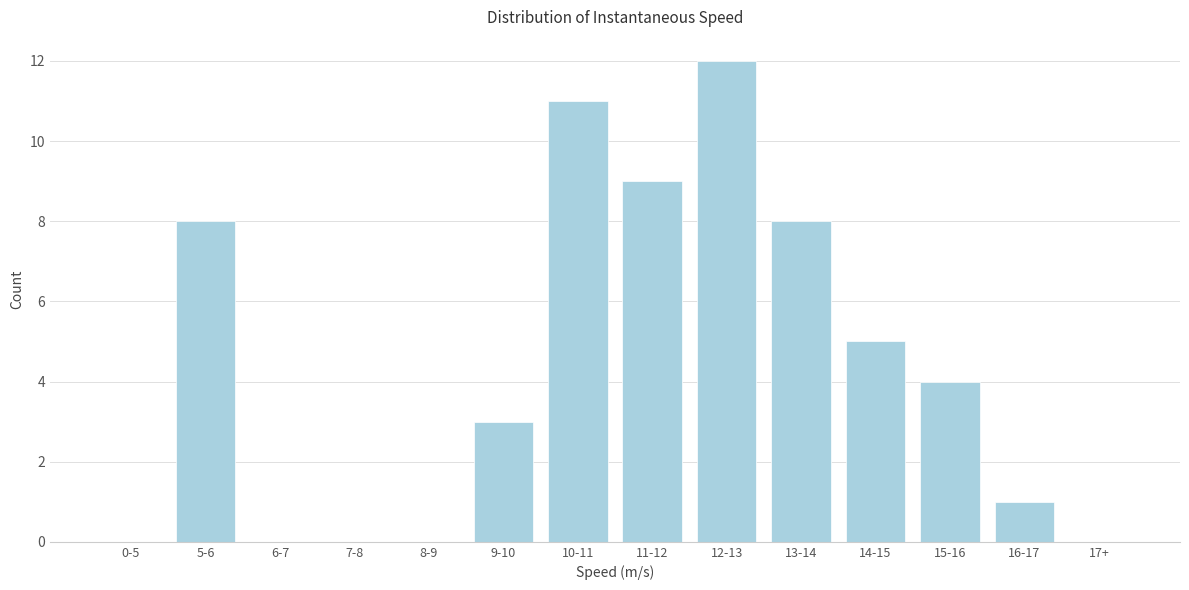

Reading left to right, transcribe all the data shown in this chart.

0-5=0	5-6=8	6-7=0	7-8=0	8-9=0	9-10=3	10-11=11	11-12=9	12-13=12	13-14=8	14-15=5	15-16=4	16-17=1	17+=0